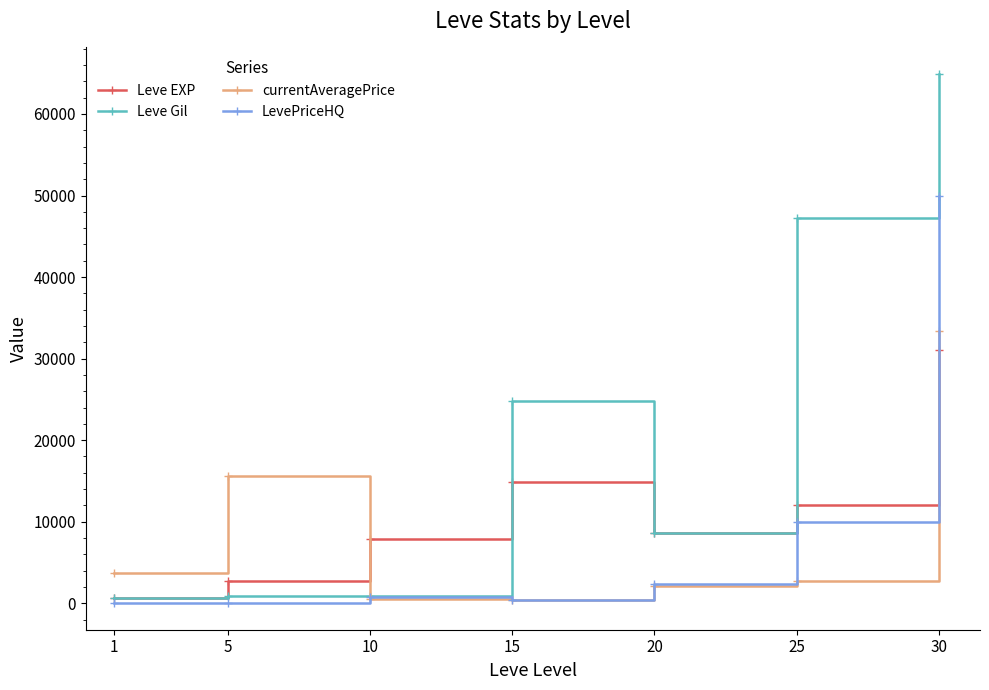

What is the total value across all series at 15?

40560.2